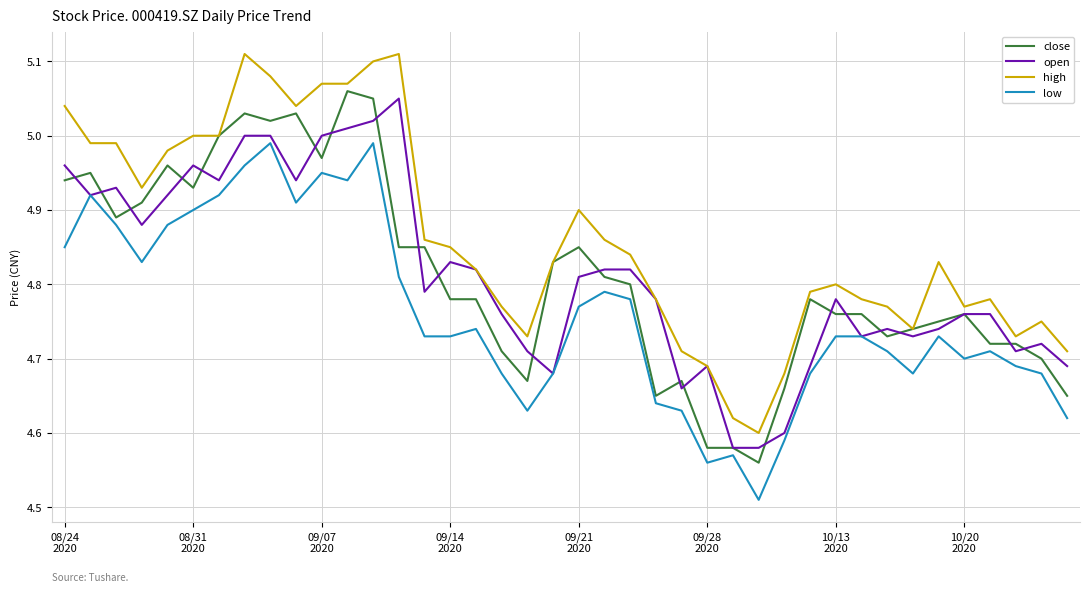

Which series has the largest total across all categories?

high